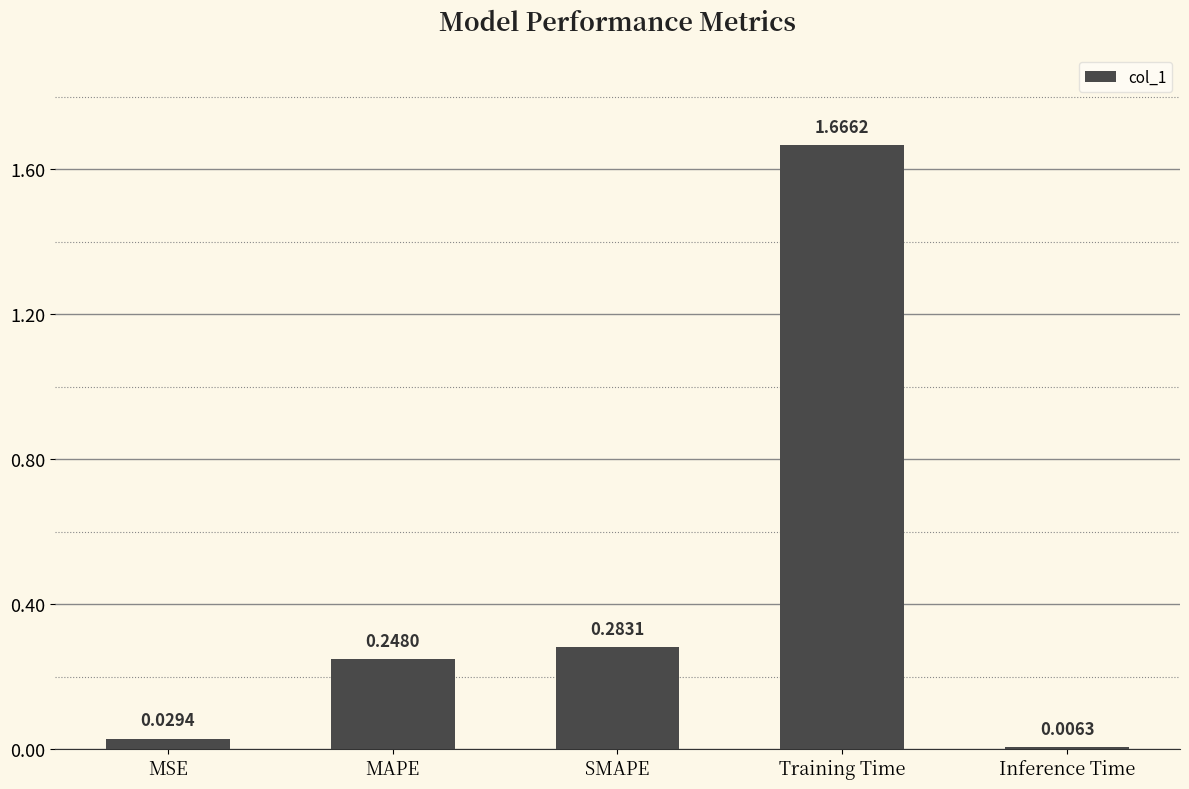

What is the average value?

0.4